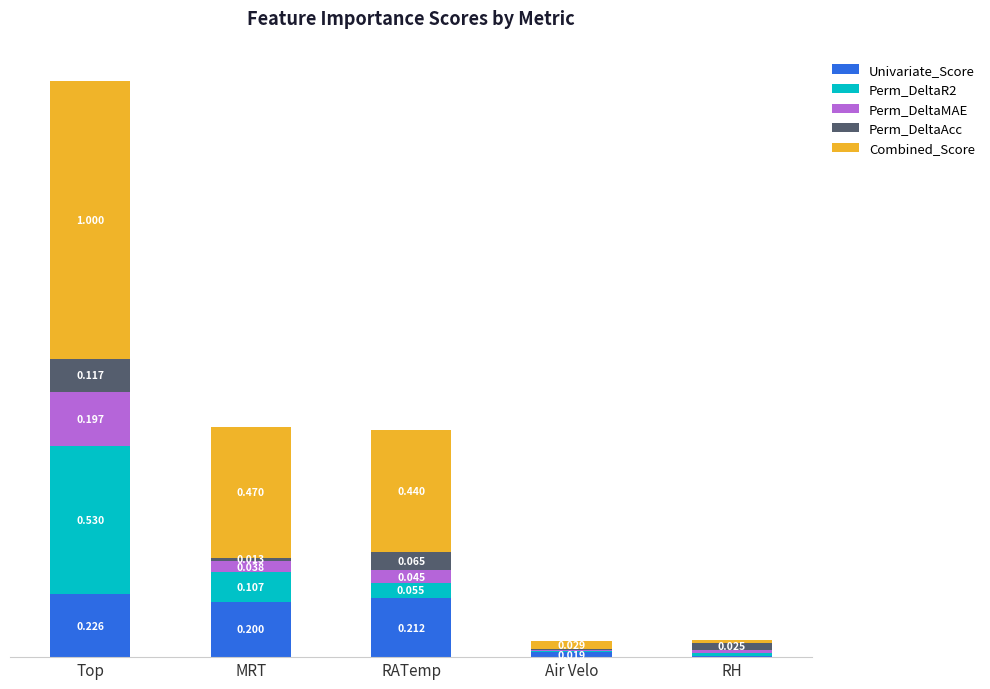

At which category is the sum across all series the highest?

Top